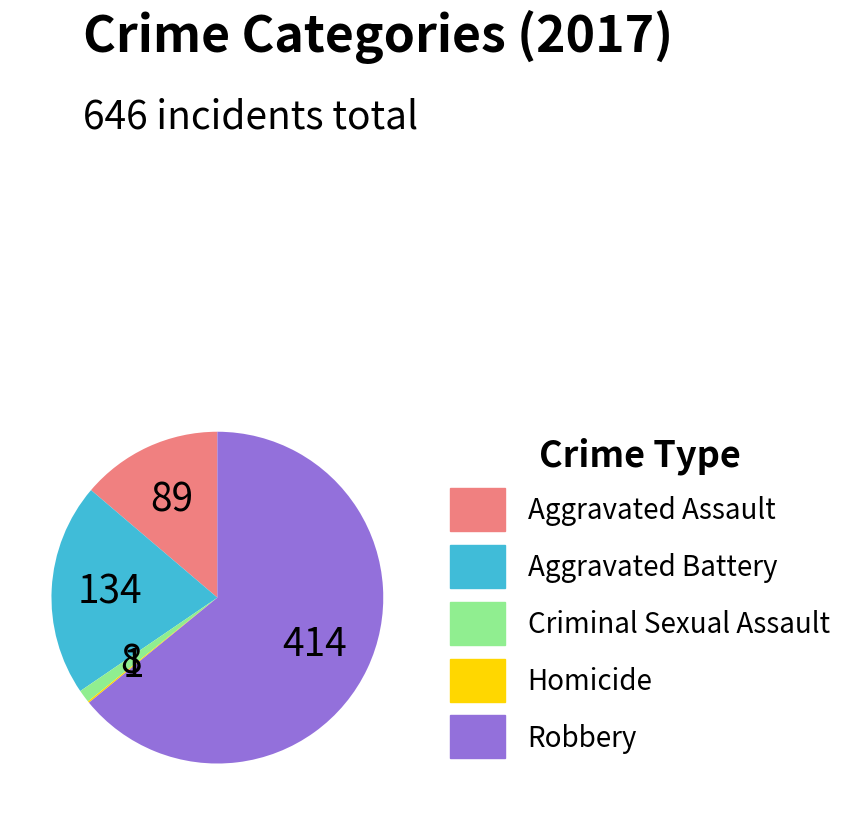

What is the ratio of the value at Aggravated Assault to the value at Criminal Sexual Assault?

11.1